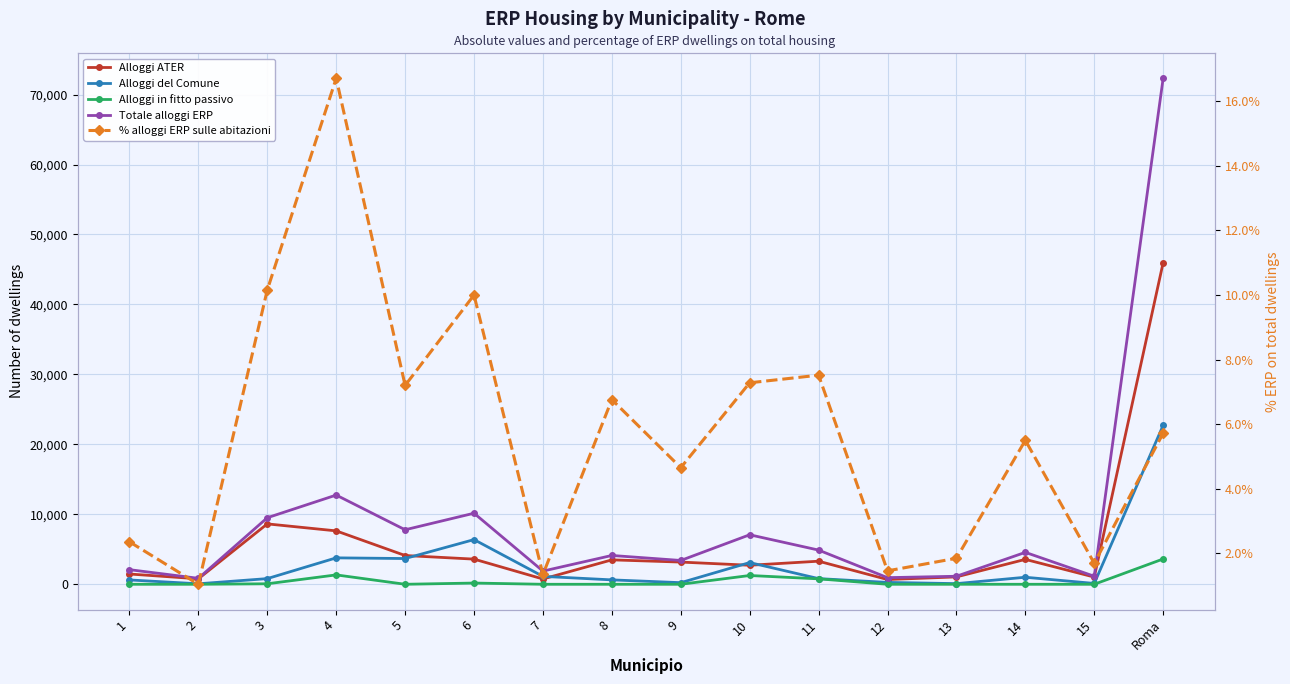

At which category is the sum across all series the highest?

Roma